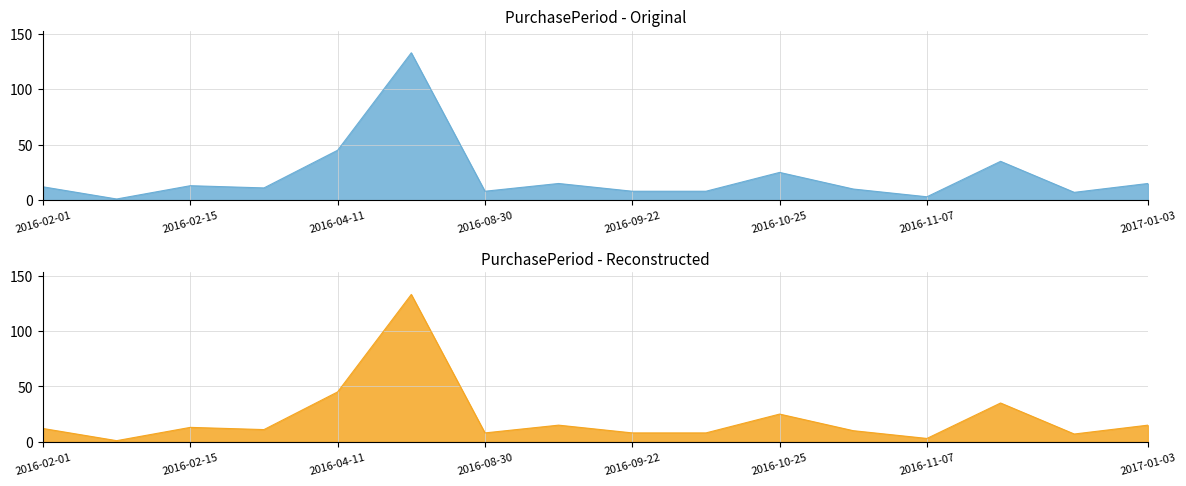

True or false: PurchasePeriod - Original and PurchasePeriod - Reconstructed cross at least once.

False